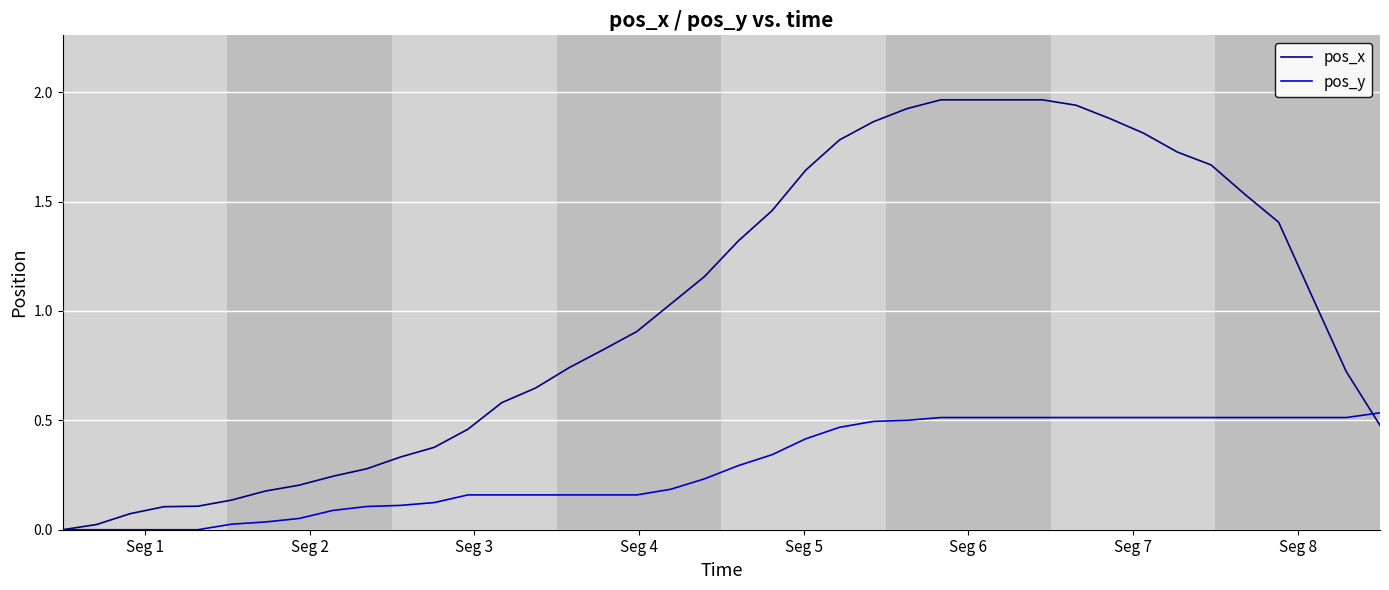

True or false: pos_y has more than 0 interior local peaks.

False